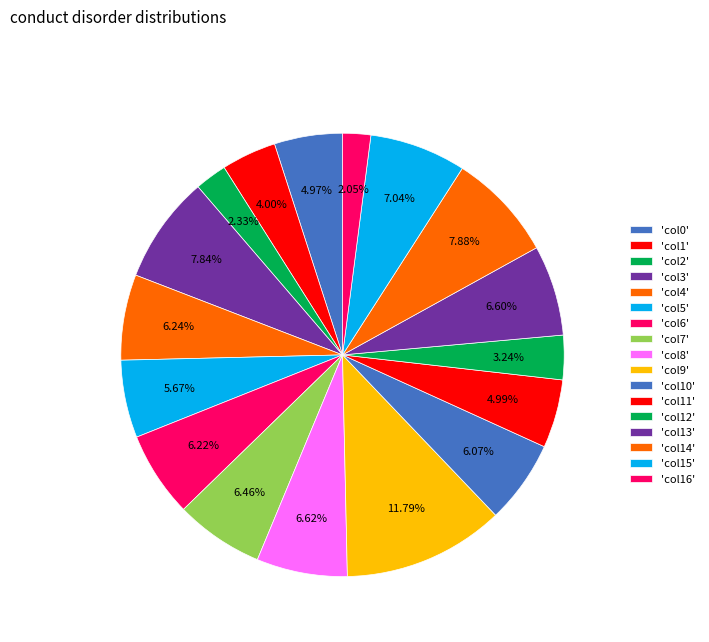

How many slices are in this pie chart?

17